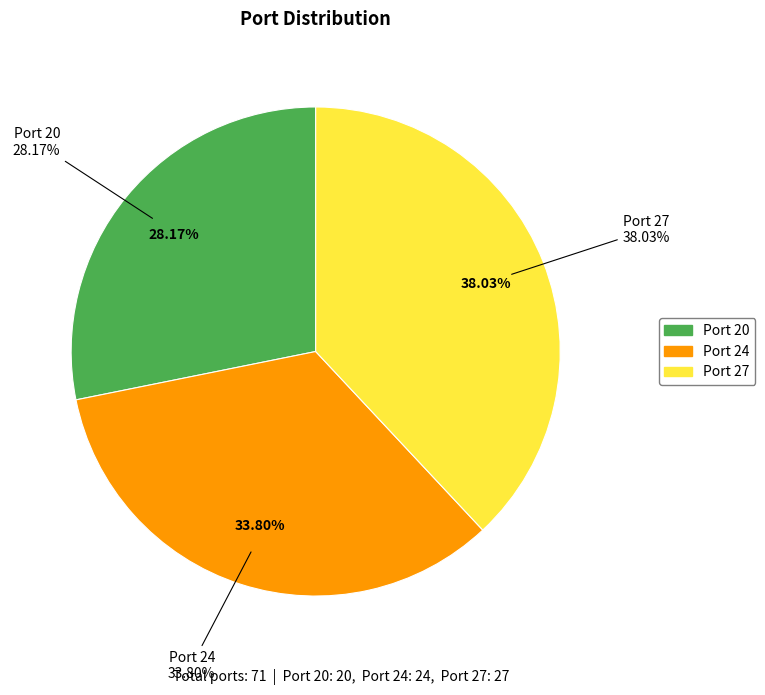

To the nearest percent, what portion does Port 20 represent?

28%